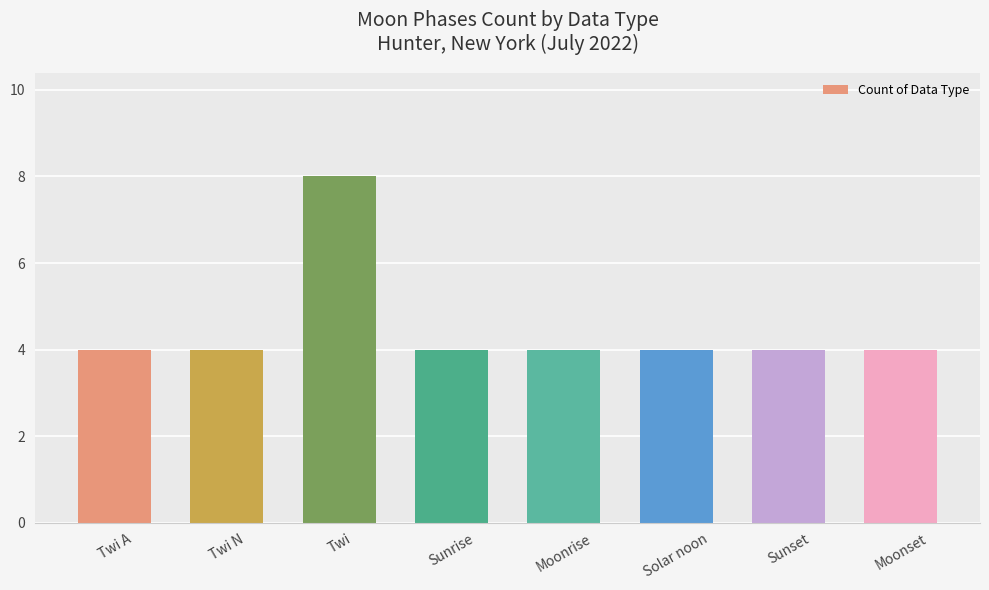

What is the sum of all values?

36